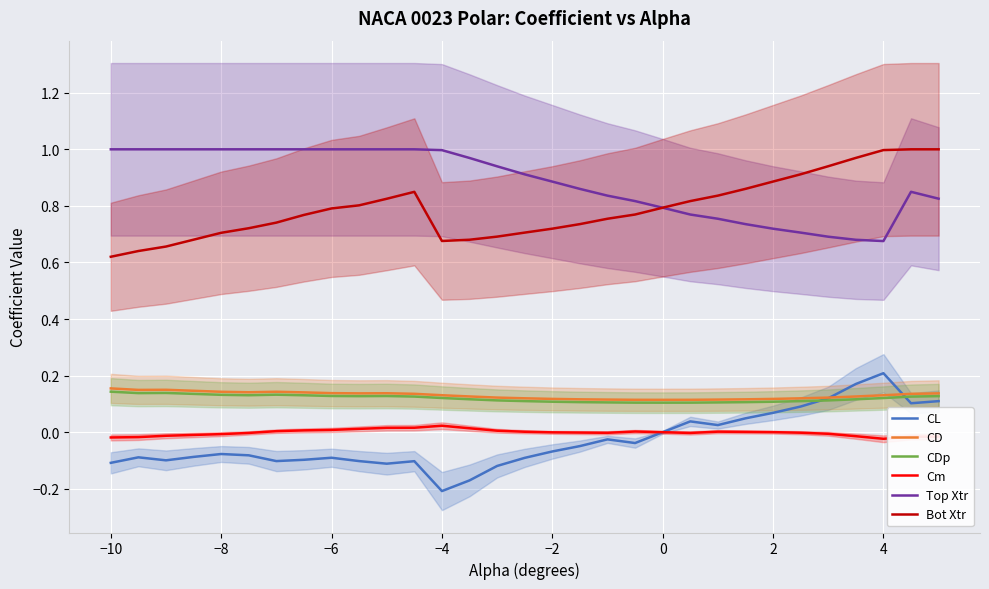

The Top Xtr series shows 1.5 at −8. True or false?

False